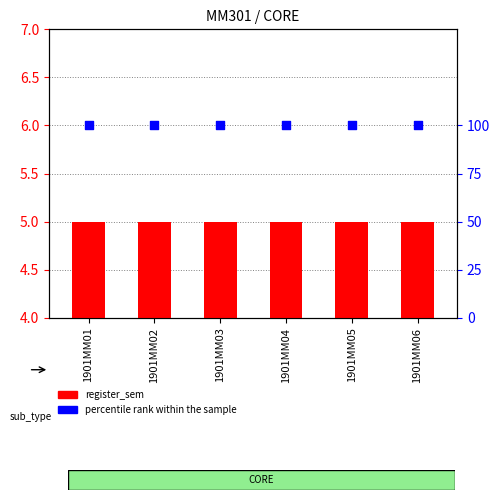

Which series reaches the maximum Y coordinate?

percentile rank within the sample